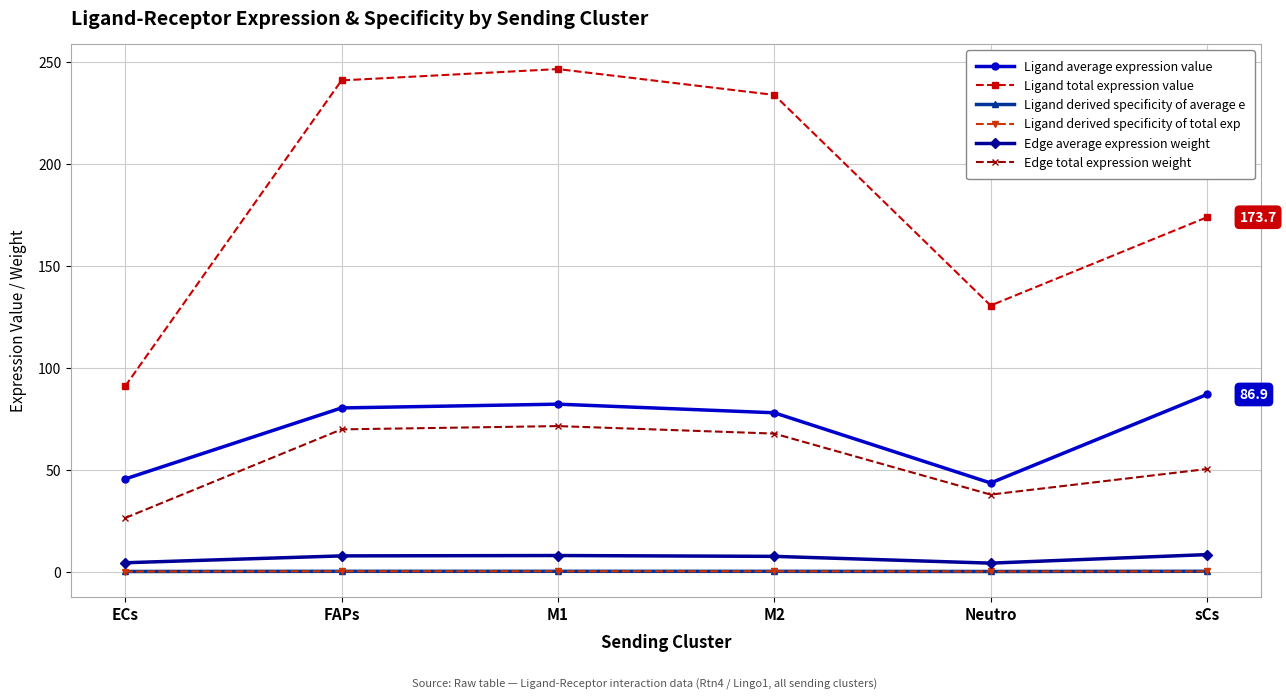

True or false: Ligand average expression value and Ligand total expression value cross at least once.

False